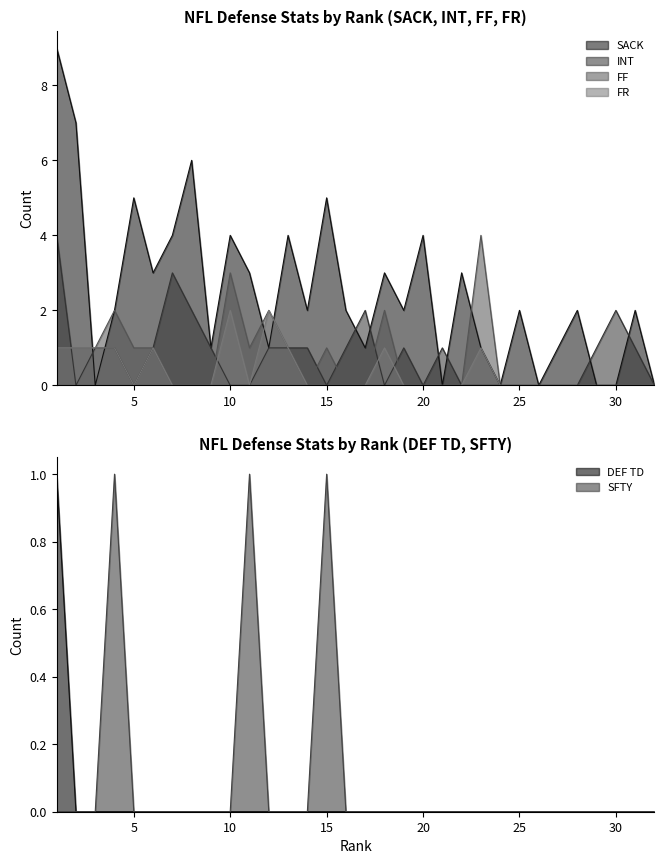

Between which two adjacent categories do INT and SFTY first intersect?

11 and 12